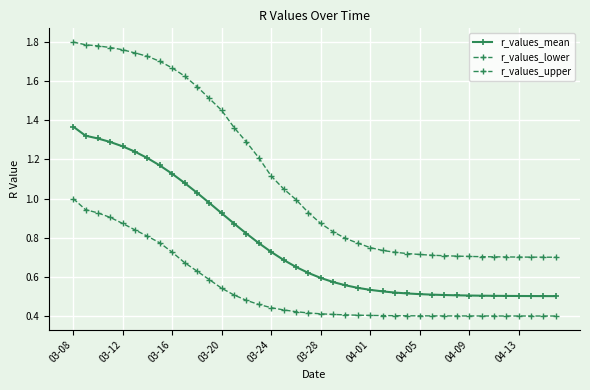

True or false: r_values_upper and r_values_mean cross at least once.

False